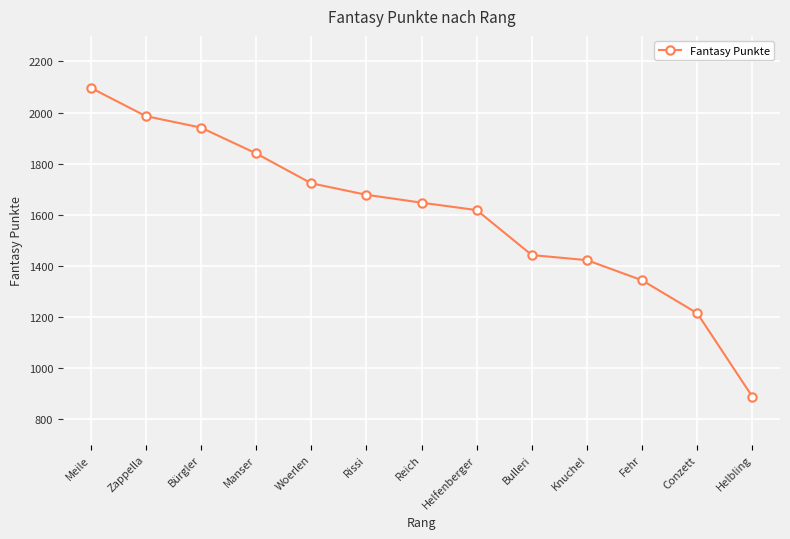

Which category has the highest value across all series?

Meile